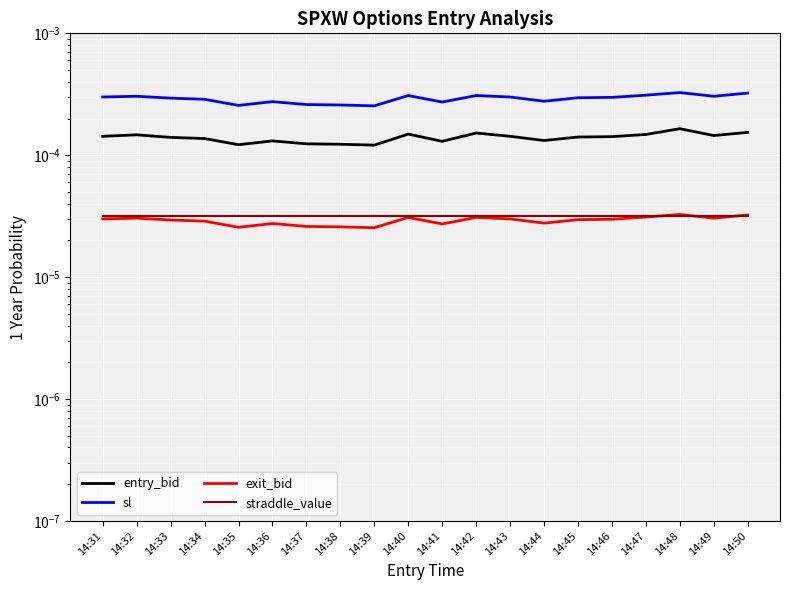

Is the value of sl at 14:31 greater than the value of straddle_value at 14:44?

Yes